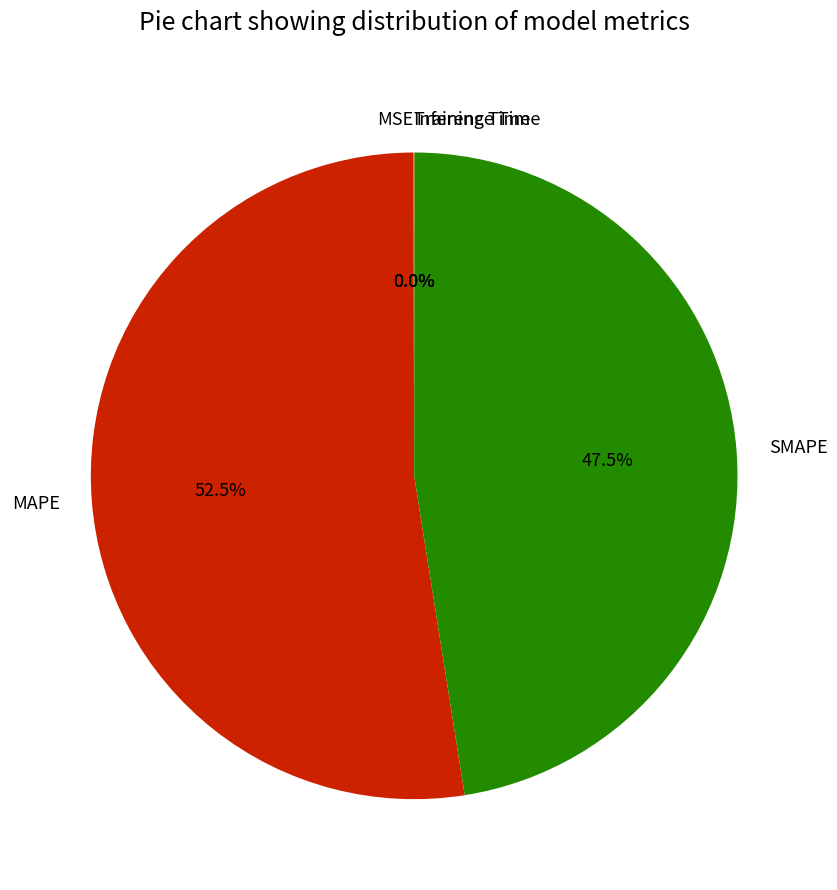

Is there any slice that represents more than half of the pie?

Yes